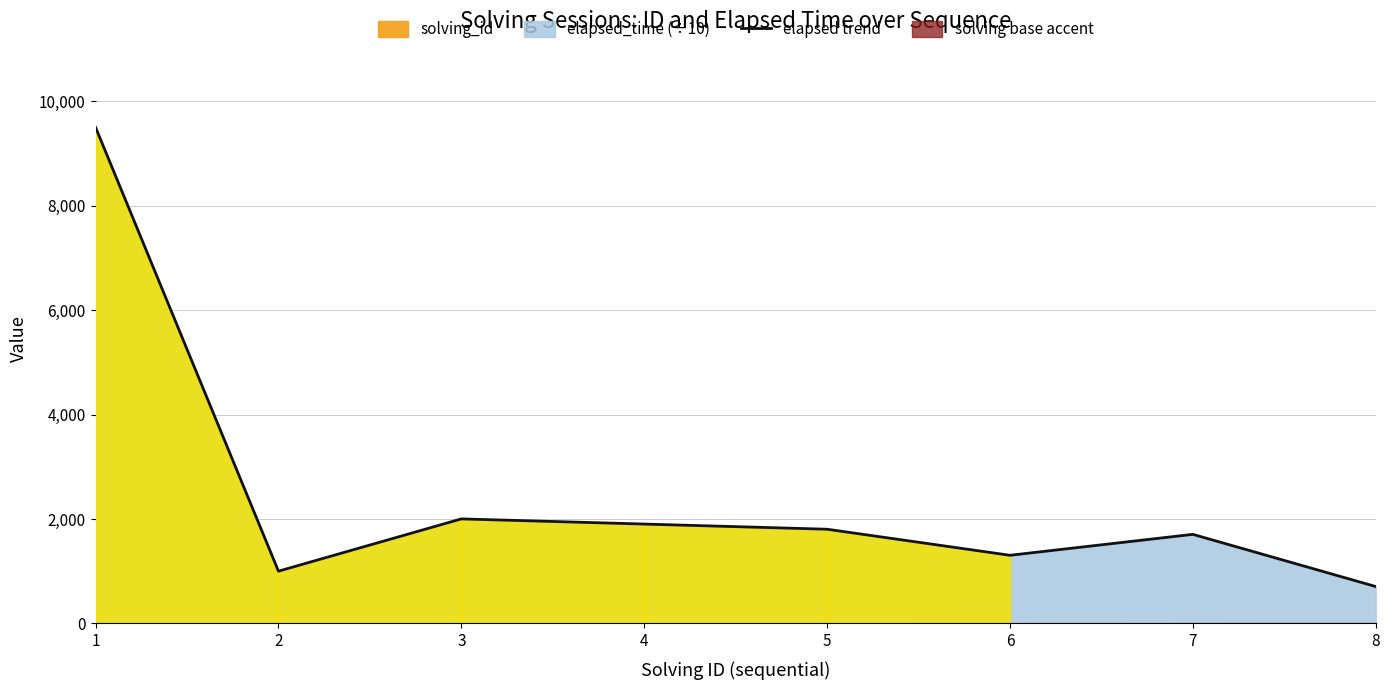

Reading left to right, list all the values displayed in this chart.

9501	1002	2003	1904	1805	1306	1707	708